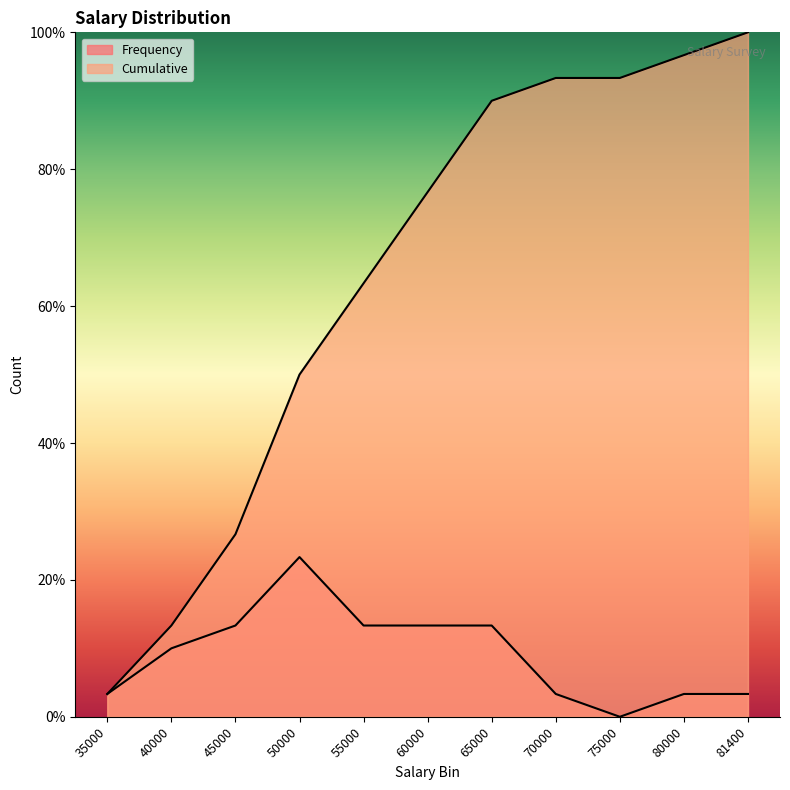

True or false: Frequency has more than 0 interior local peaks.

True